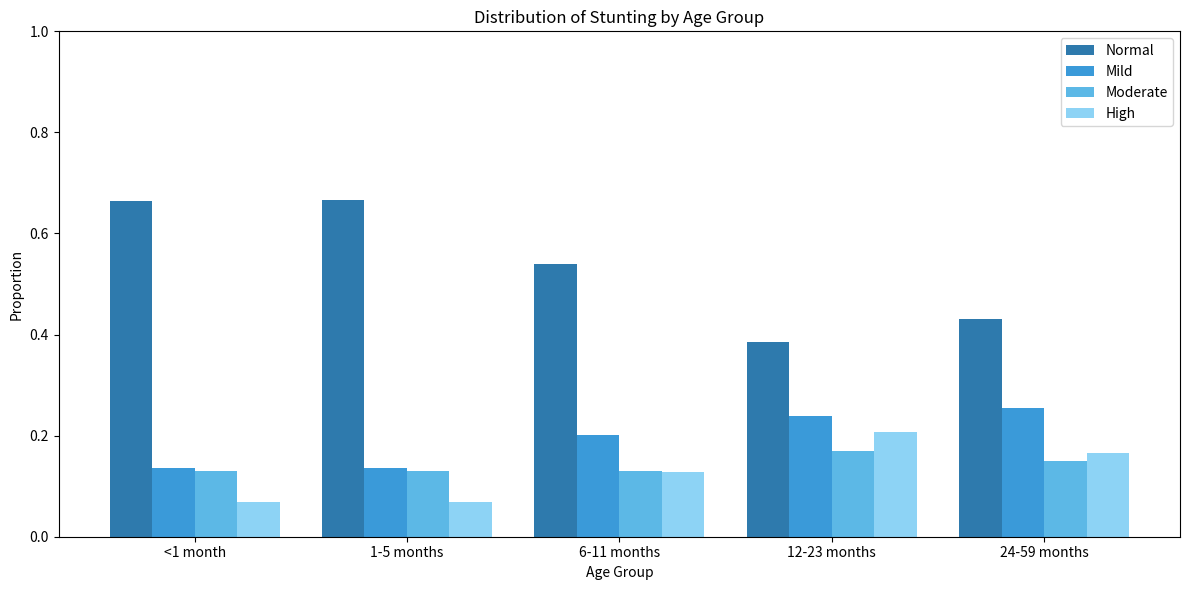

What is the sum of all Normal values?

2.7